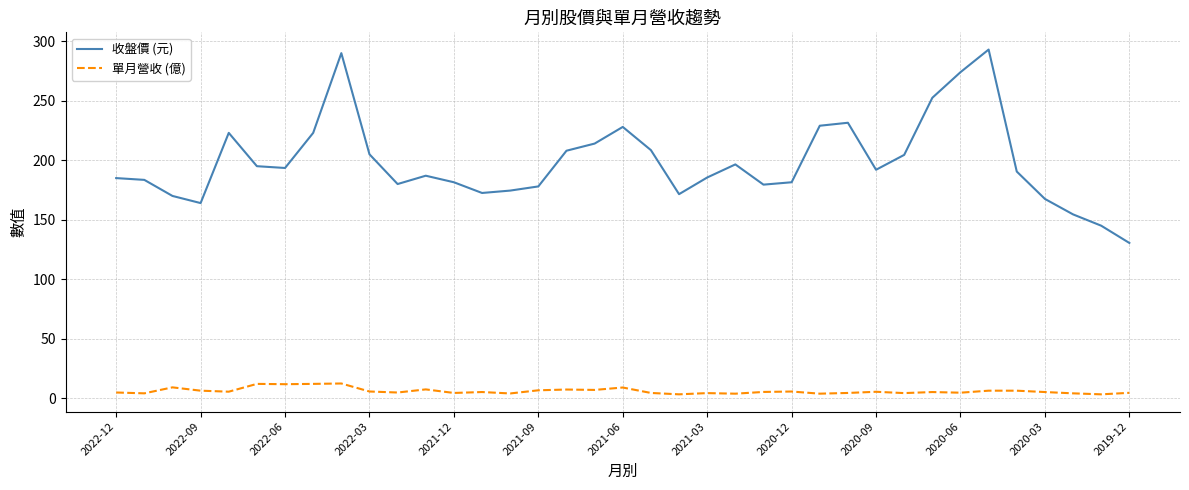

What is the maximum value shown in the chart?

293.0